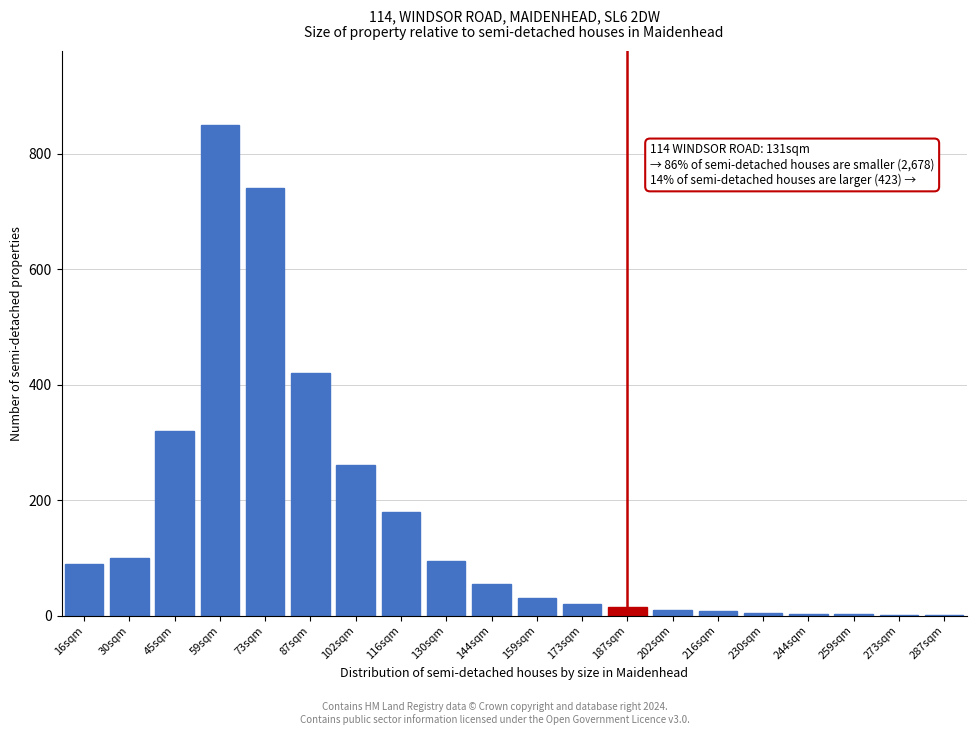

At which category does the chart reach its peak across all series?

59sqm